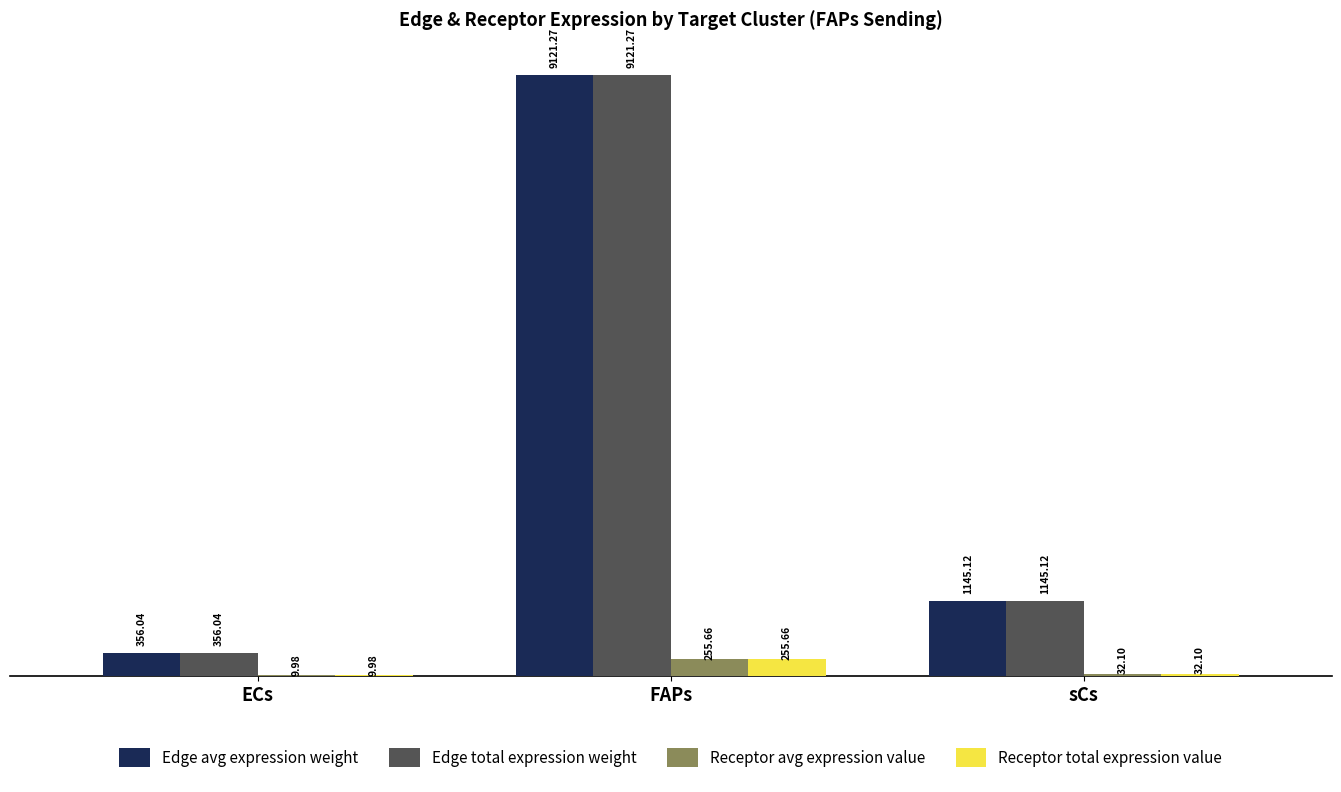

What is the sum of all Receptor total expression value values?

297.7